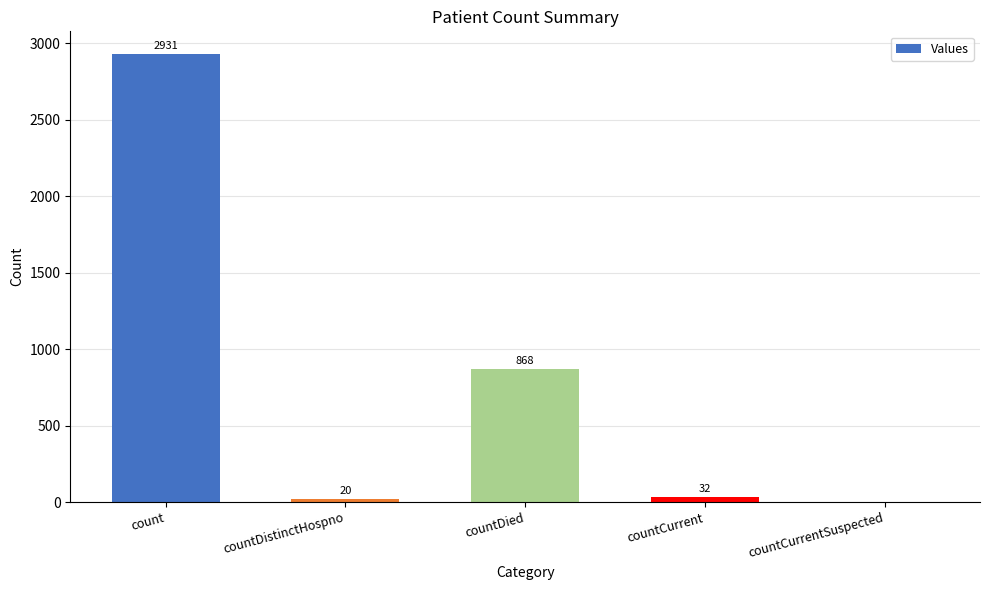

Reading right to left, list all the values displayed in this chart.

countCurrentSuspected=0	countCurrent=32	countDied=868	countDistinctHospno=20	count=2931